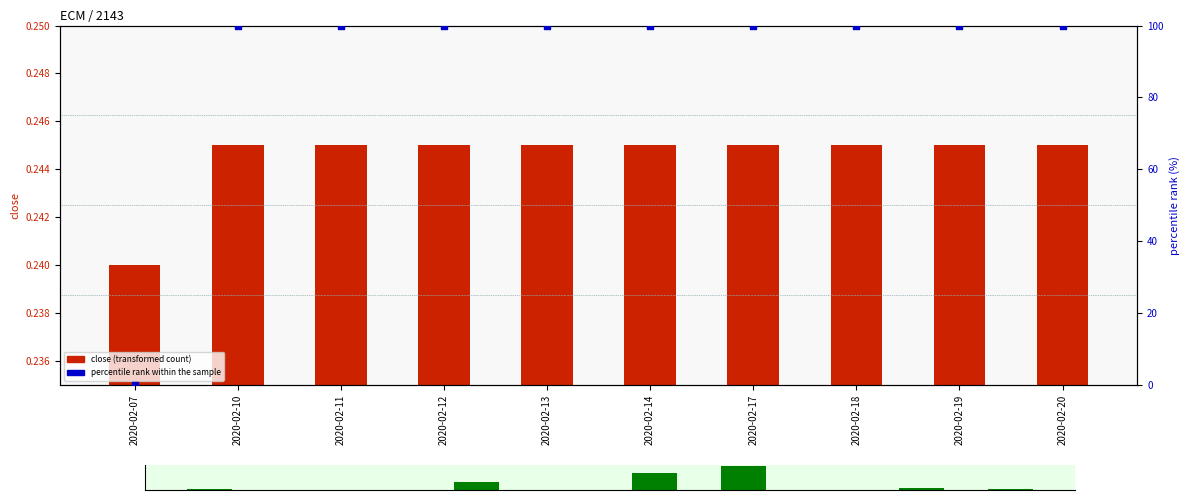

Which series contains the lowest Y value?

percentile rank within the sample